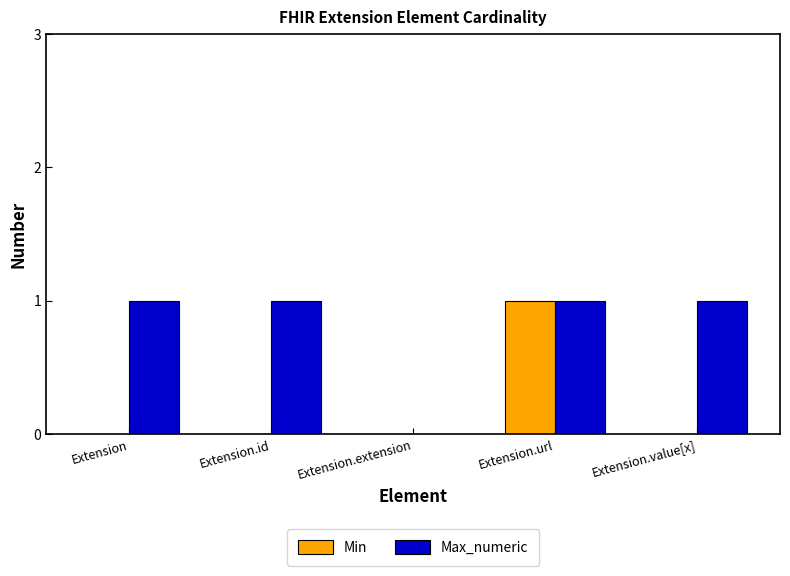

What is the sum of all Max_numeric values?

4